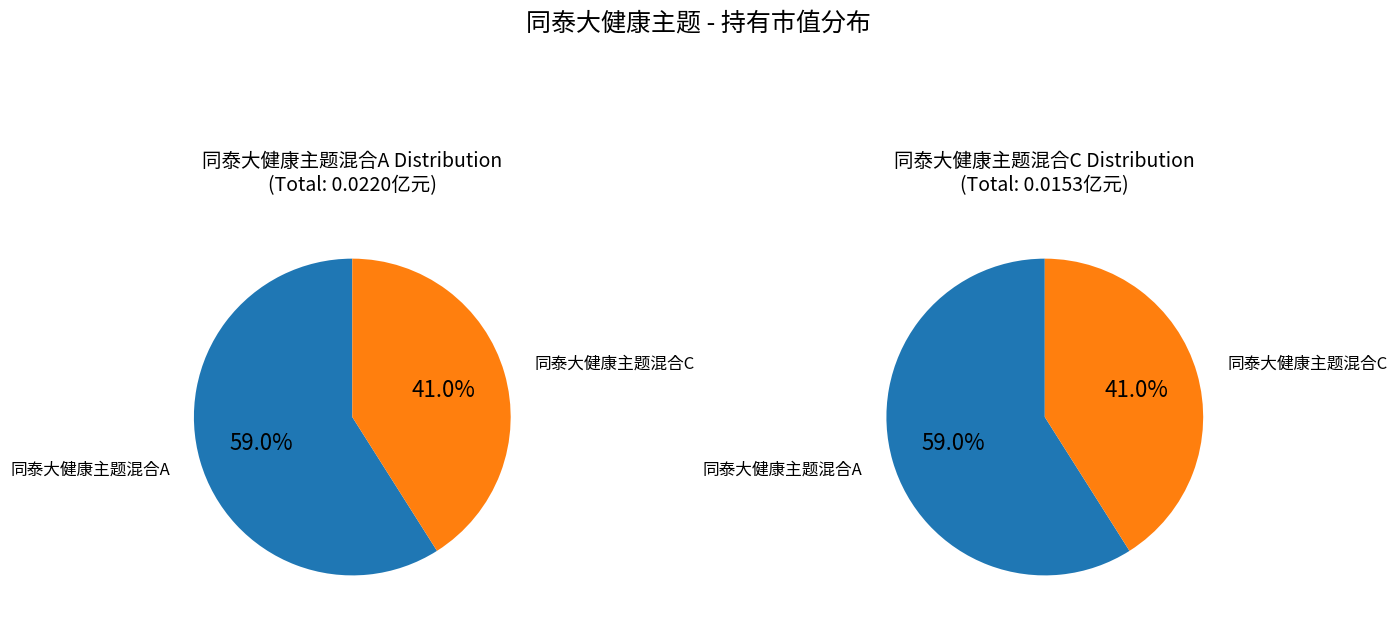

Rank the categories by value from lowest to highest.

同泰大健康主题混合C, 同泰大健康主题混合A